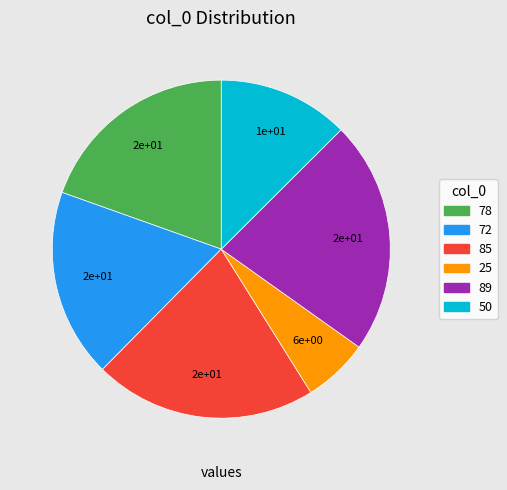

Which slice is the largest?

89